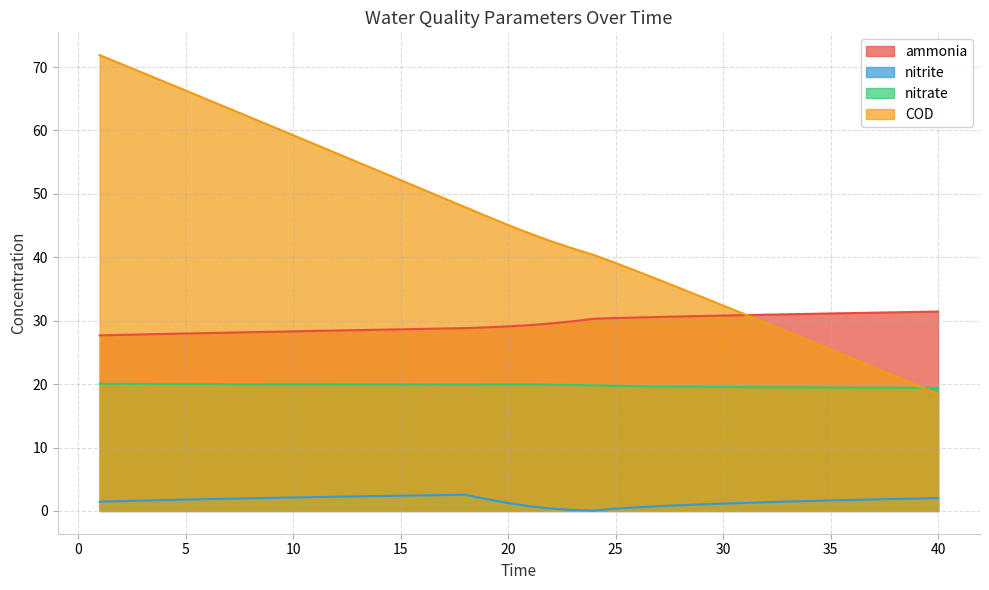

How many lines are shown in the chart?

4